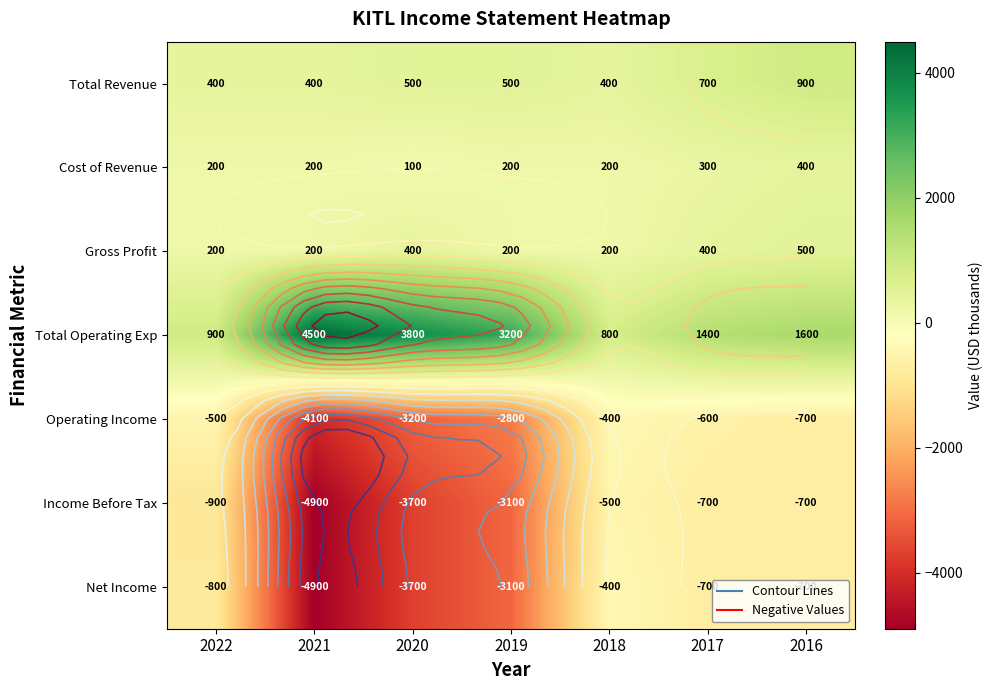

Rank the categories by Net Income value from lowest to highest.

2021, 2020, 2019, 2022, 2017, 2016, 2018